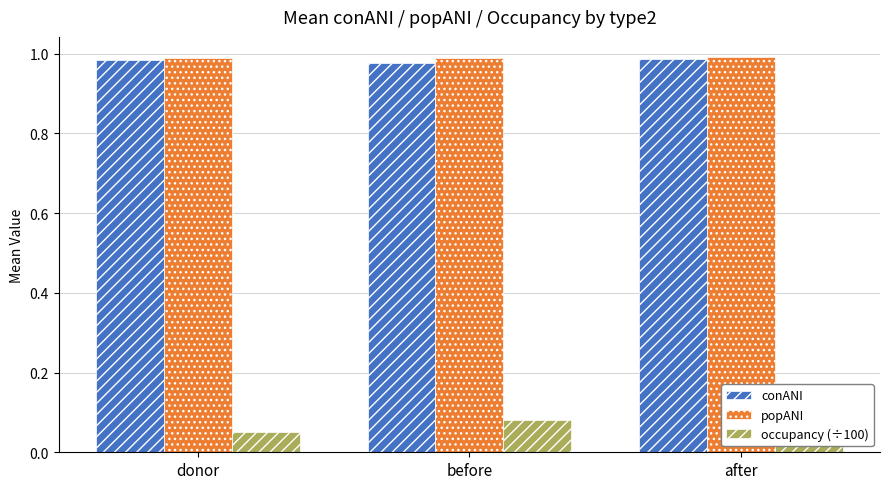

List the labels in order of occupancy (÷100) value, largest first.

before, donor, after